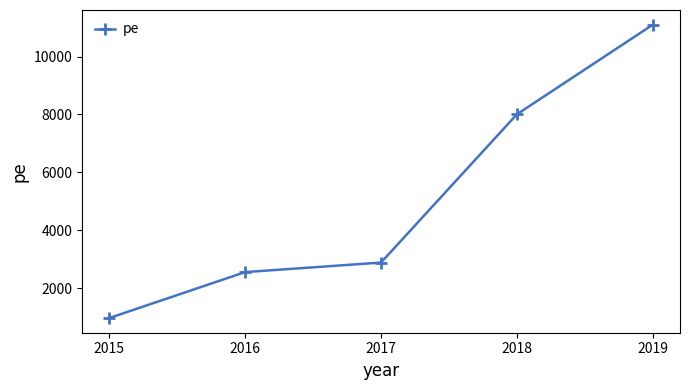

Reading left to right, what are all the values shown in this chart?

2015=979	2016=2564	2017=2893	2018=8007	2019=11098